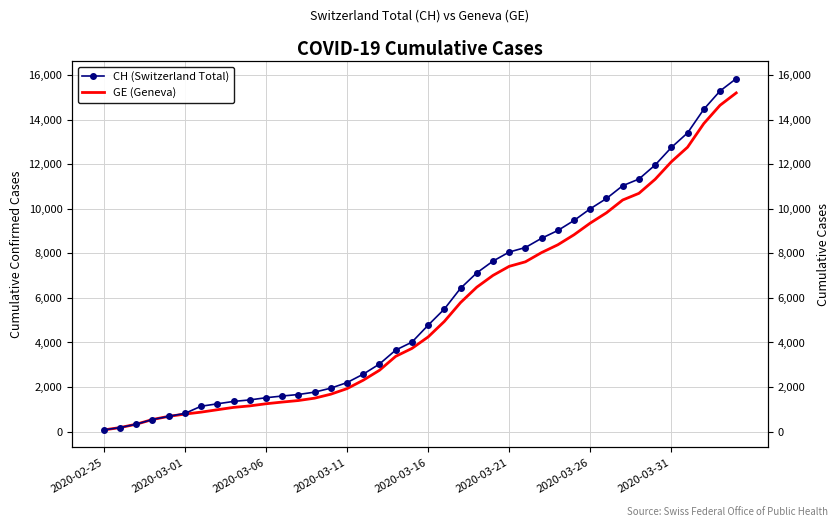

Is the value of GE (Geneva) at 29 greater than the value of CH (Switzerland Total) at 20?

Yes